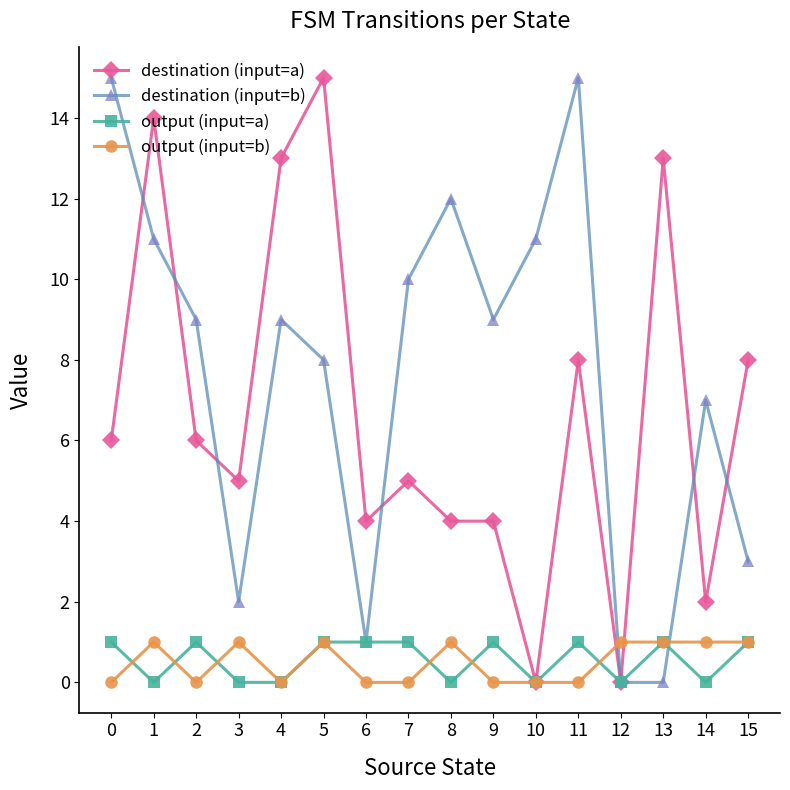

What is the difference between the highest and lowest values at 4?

13